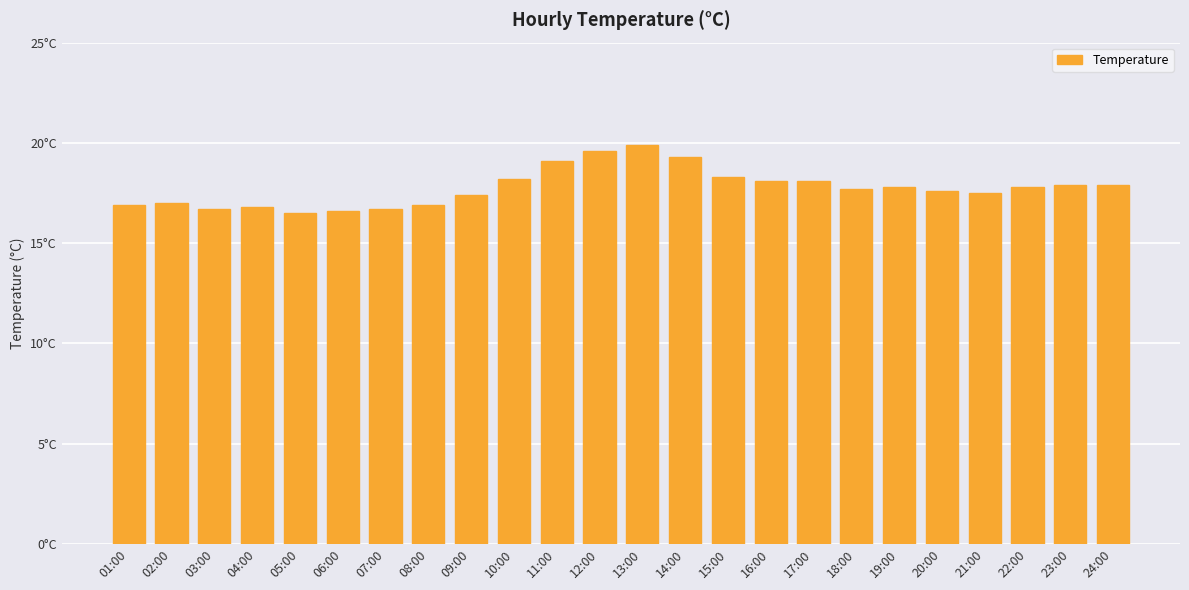

Does the chart contain any negative values?

No